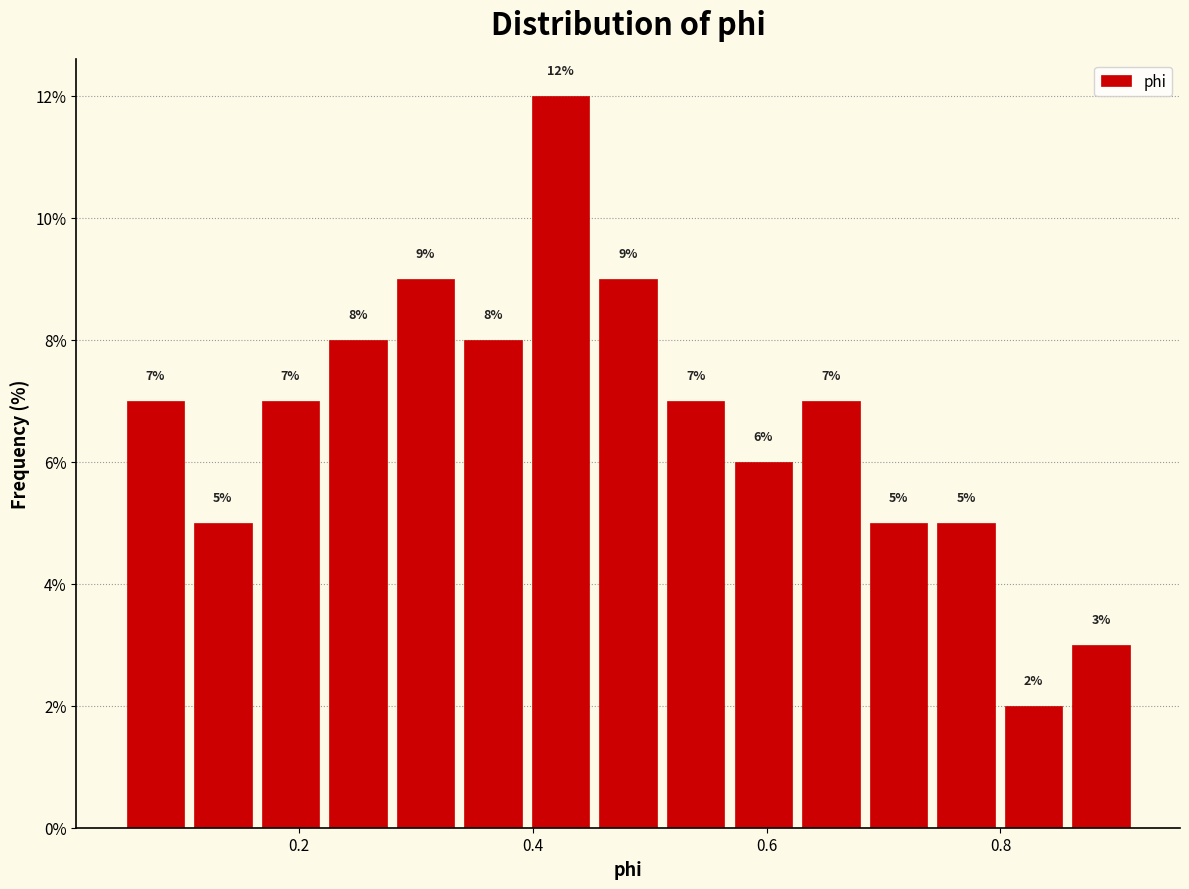

Read against the x-axis, roughly where is the centre of the tallest bar?

0.42